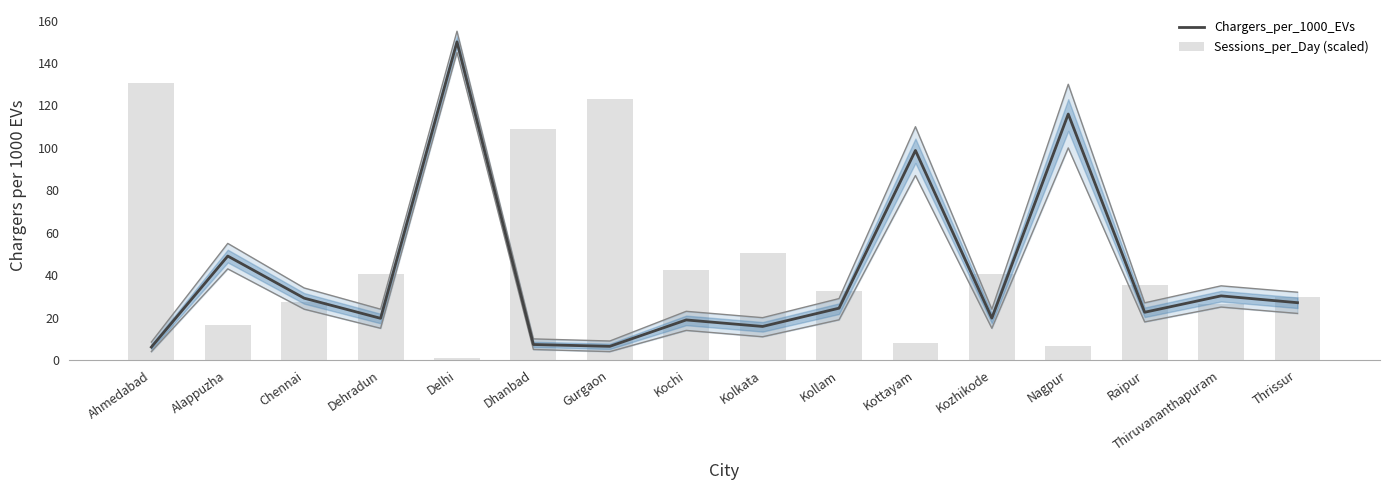

Which has a higher value, Nagpur or Kozhikode?

Nagpur